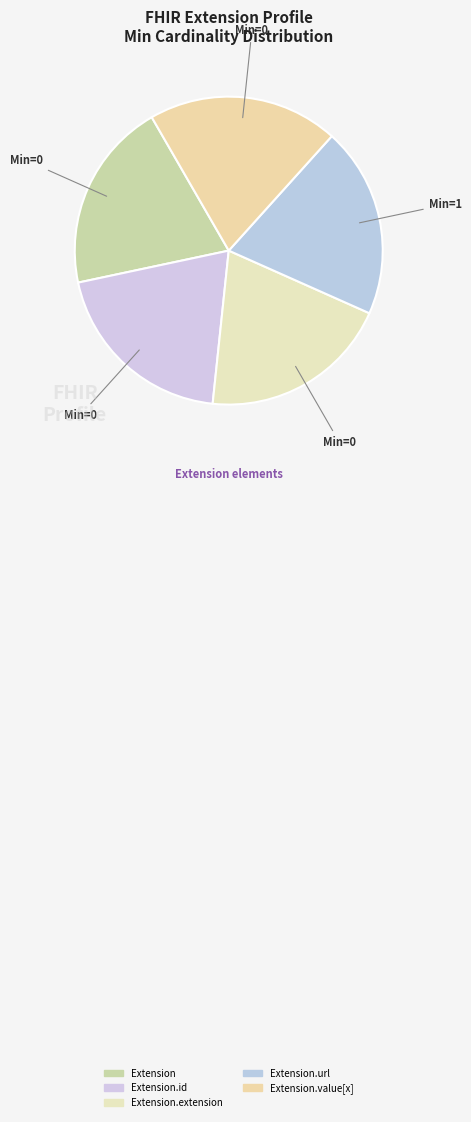

Count the number of slices in the pie.

5